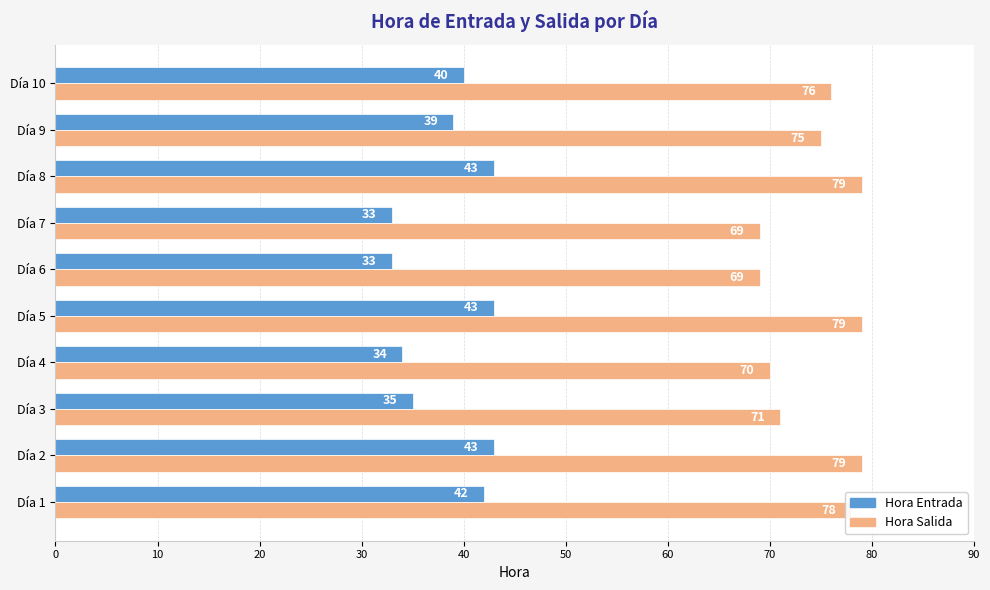

What is the difference between the maximum and minimum values in the Hora Entrada series?

10